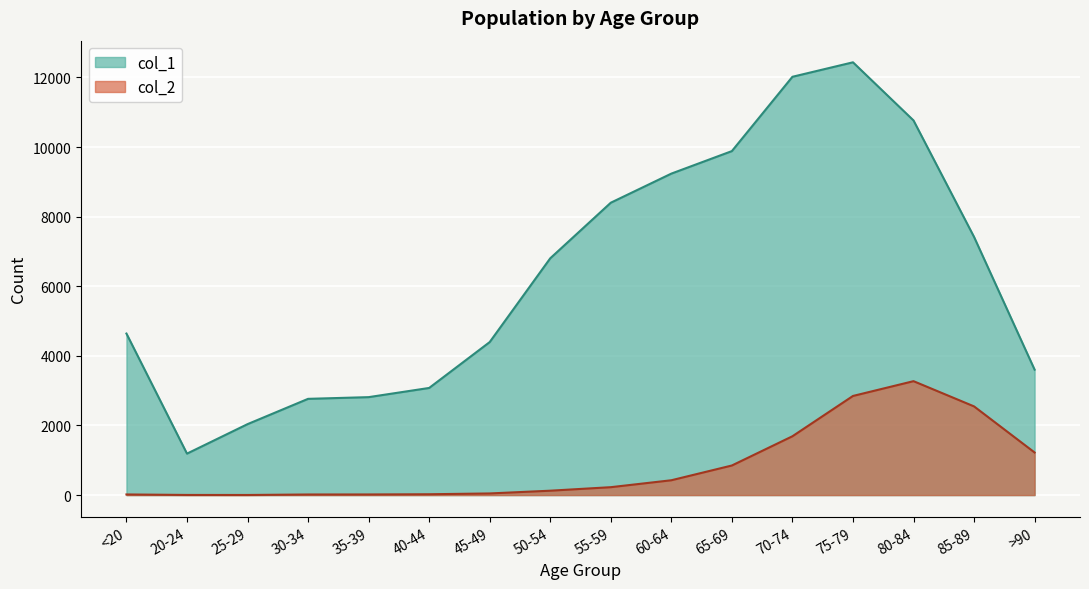

True or false: col_2 and col_1 cross at least once.

False